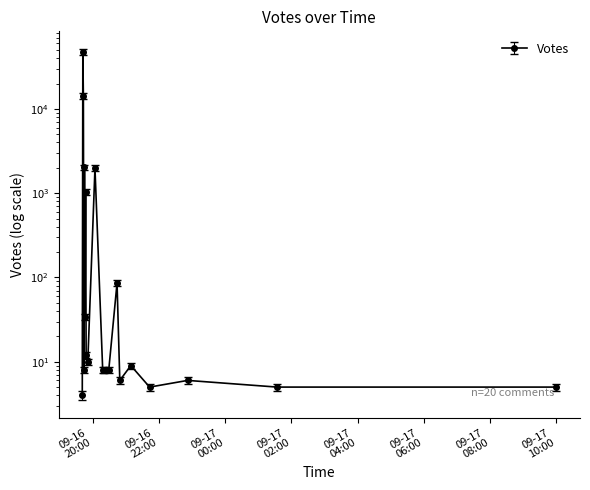

Approximately how many times larger is the value at 2019-09-16 20:18 compared to 2019-09-16 19:44?

1.0